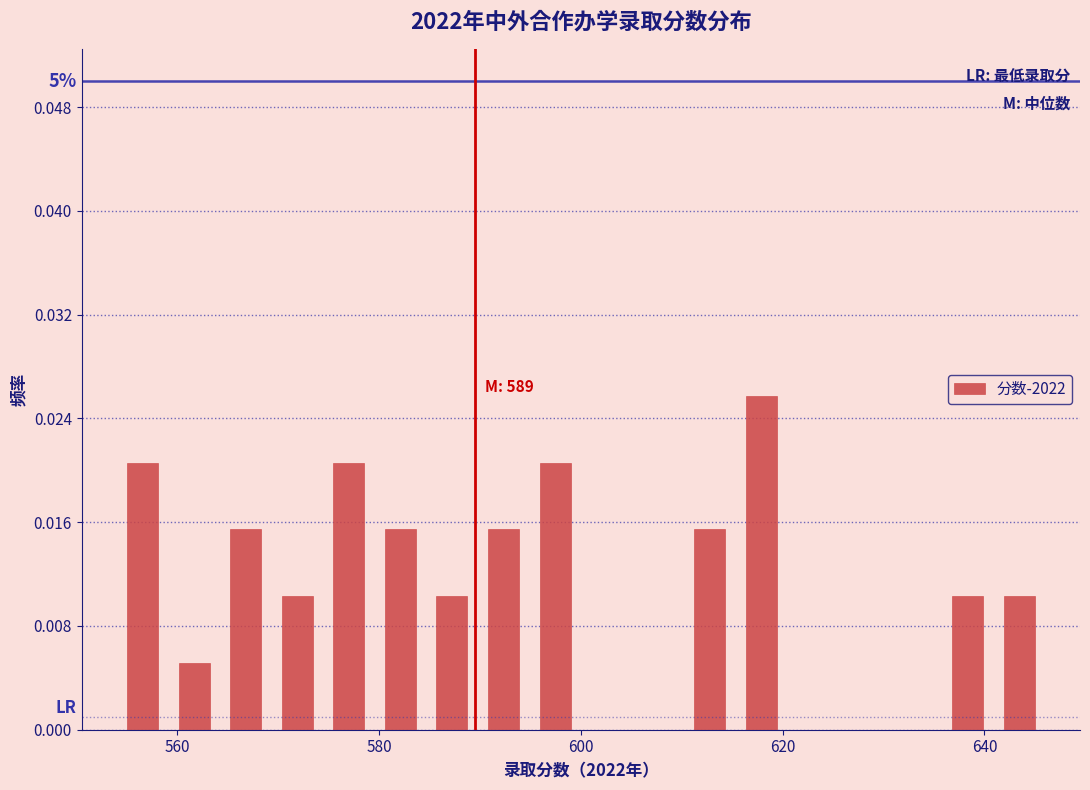

Read against the x-axis, roughly where is the centre of the tallest bar?

618